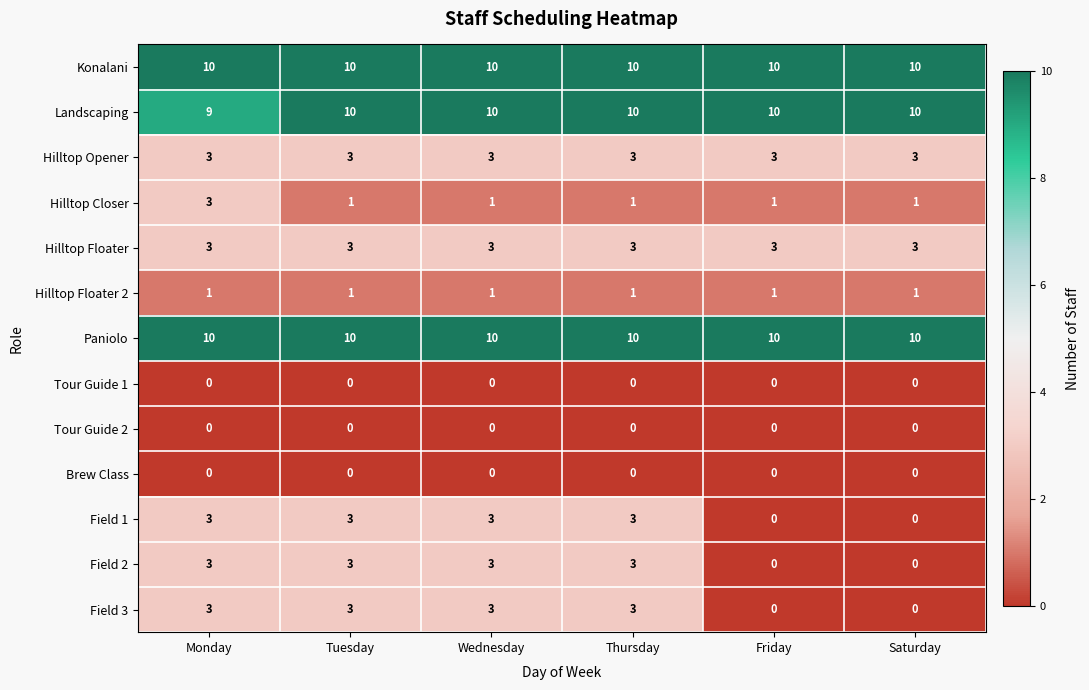

What value does the Hilltop Opener series have at Thursday?

3